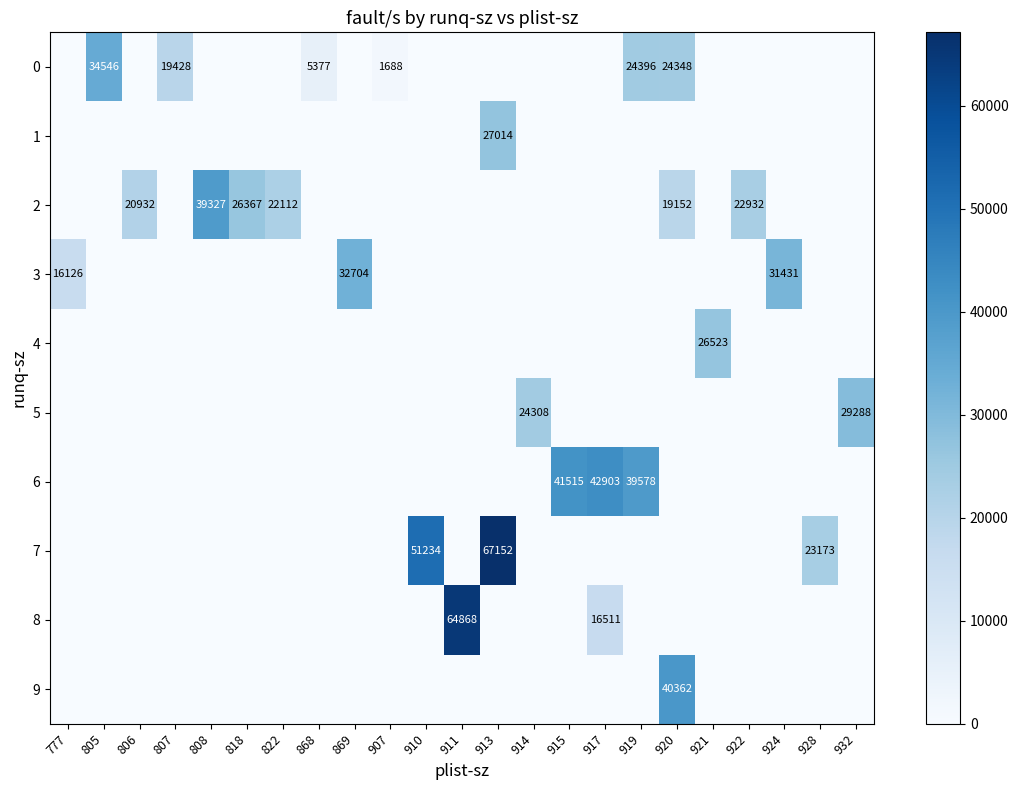

What is the maximum value shown in the chart?

67152.0